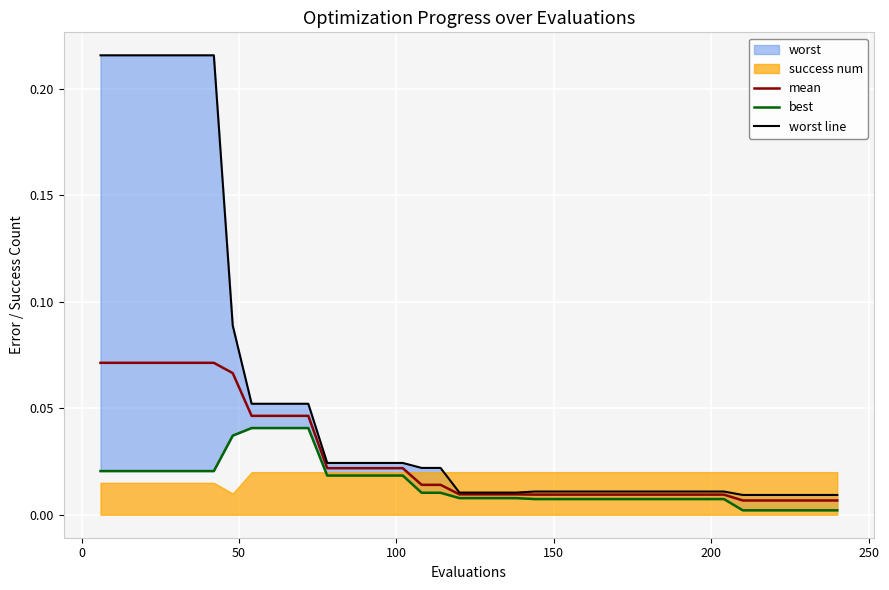

Which series has the largest range (max minus min)?

worst line